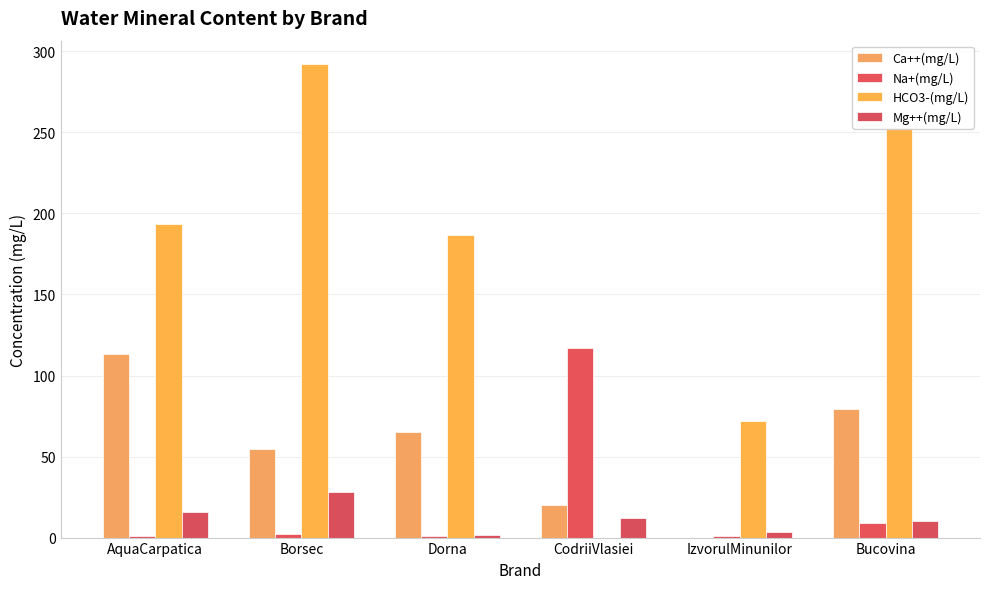

Are the bars horizontal?

No